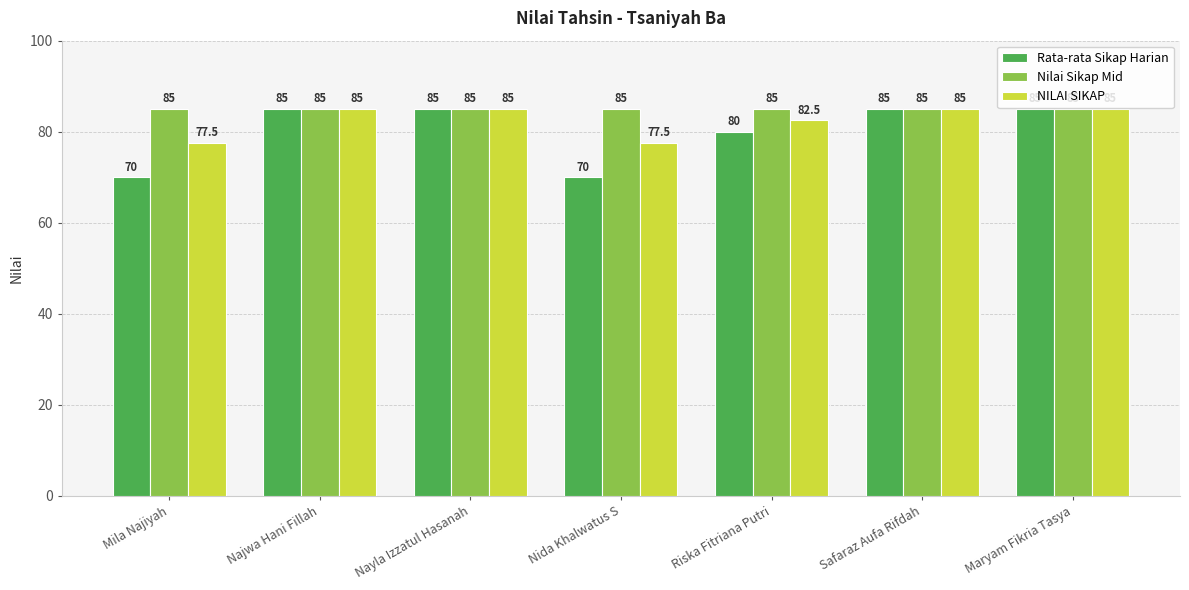

How many data points in Rata-rata Sikap Harian are less than 85?

3